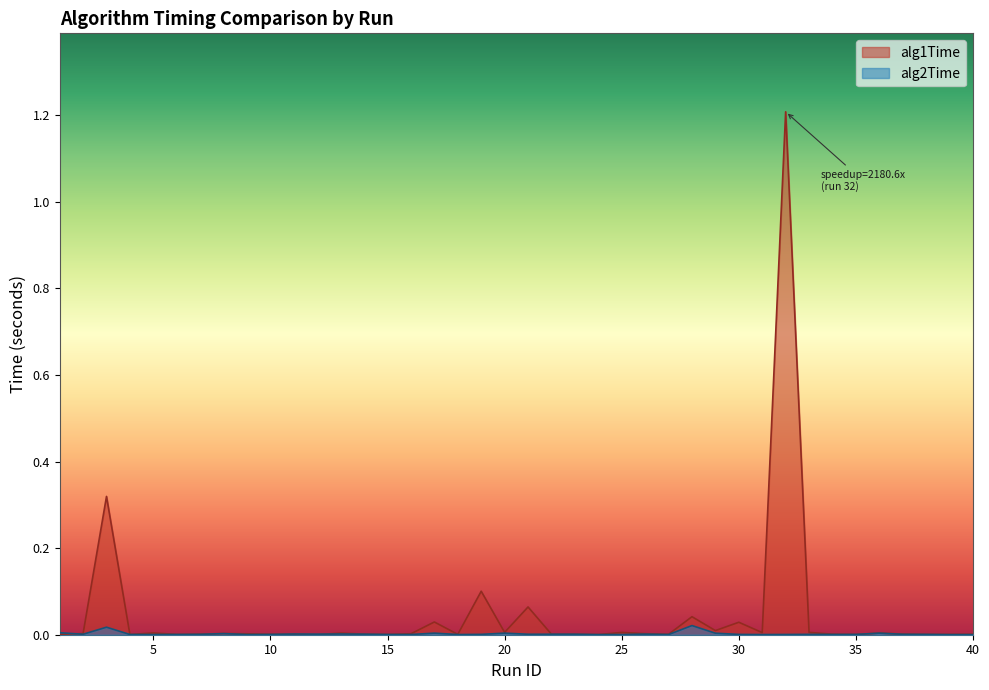

What is the maximum value shown in the chart?

1.2